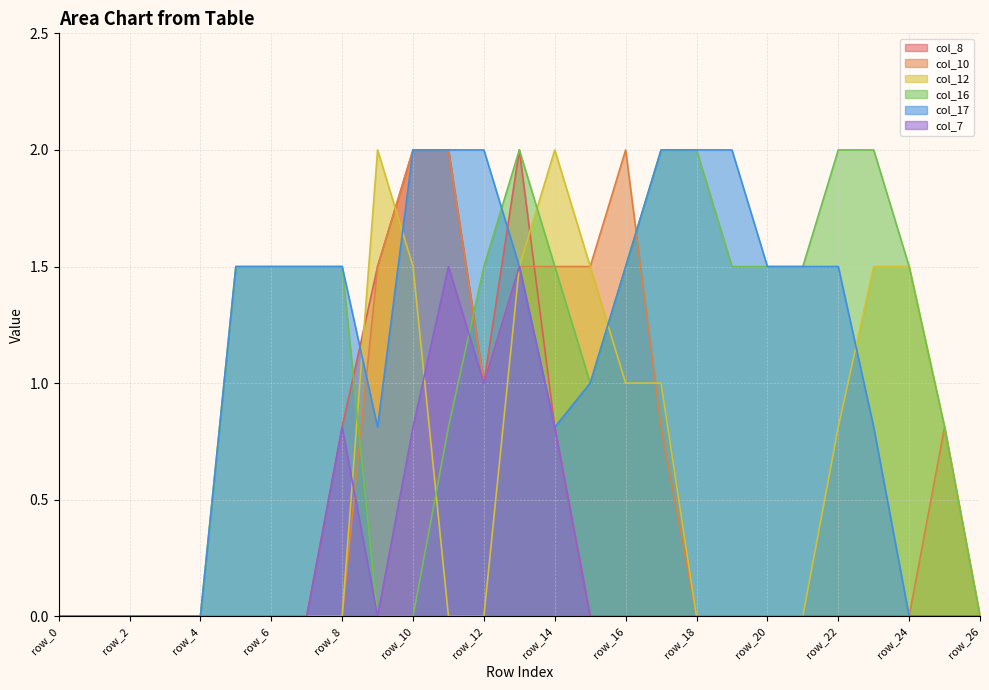

Reading left to right, what are all the values shown in this chart?

col_8: 0.0	0.0	0.0	0.0	0.0	0.0	0.0	0.0	0.8	1.5	2.0	2.0	1.0	2.0	0.8	0.0	0.0	0.0	0.0	0.0	0.0	0.0	0.0	0.0	0.0	0.0	0.0
col_10: 0.0	0.0	0.0	0.0	0.0	0.0	0.0	0.0	0.0	1.5	2.0	2.0	1.0	1.5	1.5	1.5	2.0	0.8	0.0	0.0	0.0	0.0	0.0	0.0	0.0	0.8	0.0
col_12: 0.0	0.0	0.0	0.0	0.0	0.0	0.0	0.0	0.0	2.0	1.5	0.0	0.0	1.5	2.0	1.5	1.0	1.0	0.0	0.0	0.0	0.0	0.8	1.5	1.5	0.8	0.0
col_16: 0.0	0.0	0.0	0.0	0.0	1.5	1.5	1.5	1.5	0.0	0.0	0.8	1.5	2.0	1.5	1.0	1.5	2.0	2.0	1.5	1.5	1.5	2.0	2.0	1.5	0.8	0.0
col_17: 0.0	0.0	0.0	0.0	0.0	1.5	1.5	1.5	1.5	0.8	2.0	2.0	2.0	1.5	0.8	1.0	1.5	2.0	2.0	2.0	1.5	1.5	1.5	0.8	0.0	0.0	0.0
col_7: 0.0	0.0	0.0	0.0	0.0	0.0	0.0	0.0	0.8	0.0	0.8	1.5	1.0	1.5	0.8	0.0	0.0	0.0	0.0	0.0	0.0	0.0	0.0	0.0	0.0	0.0	0.0